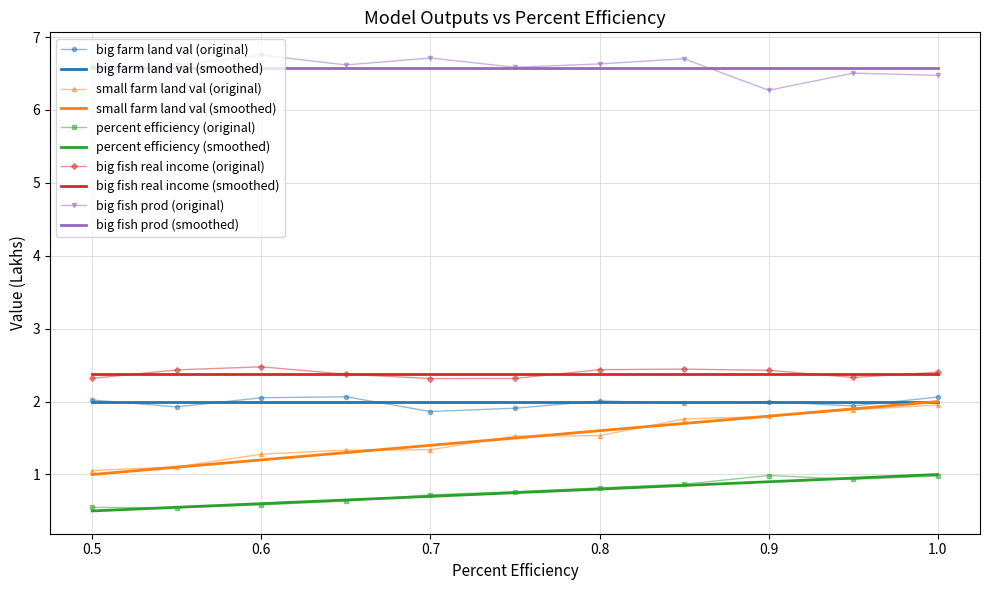

True or false: big fish real income (original) and percent efficiency (original) intersect in this chart.

False